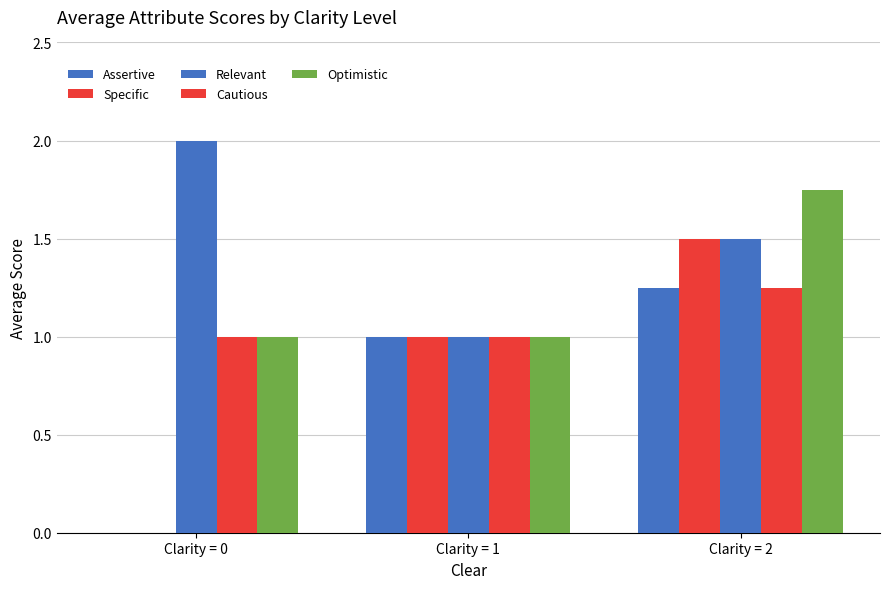

What is the difference between the maximum and minimum values in the Cautious series?

0.2